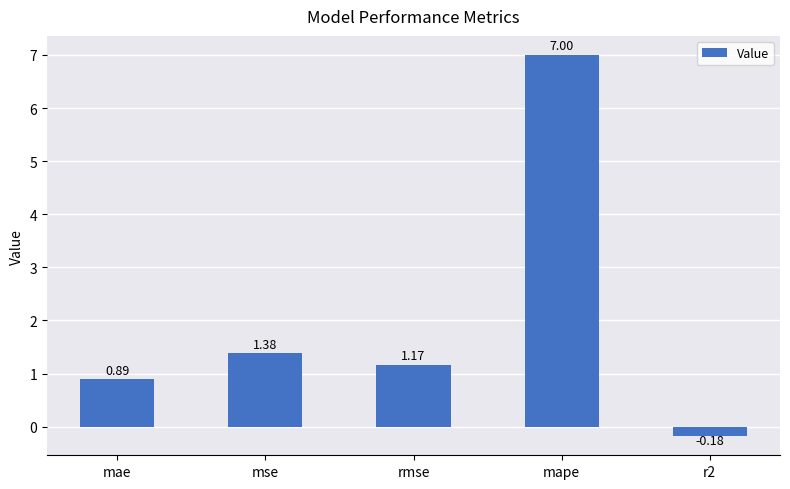

What is the difference between the values at mse and rmse?

0.2